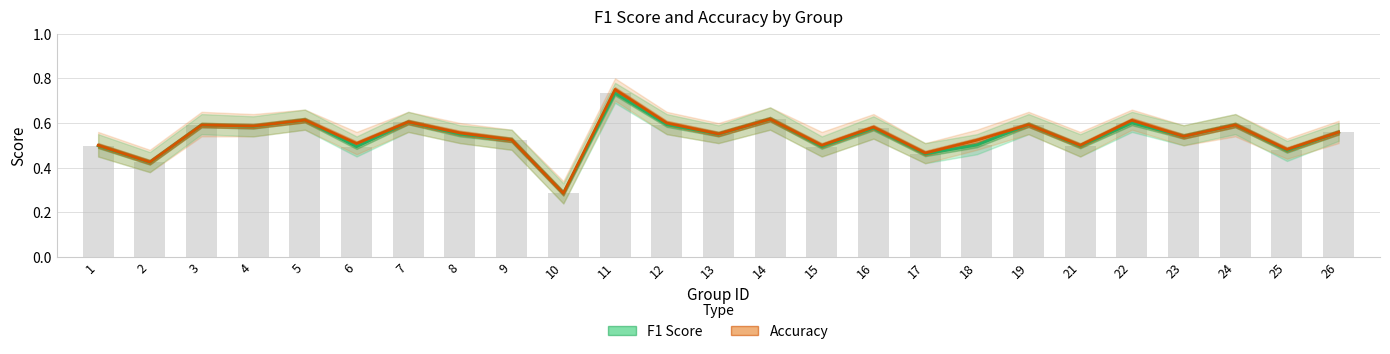

Which series changed the most between 5 and 6?

F1 Score